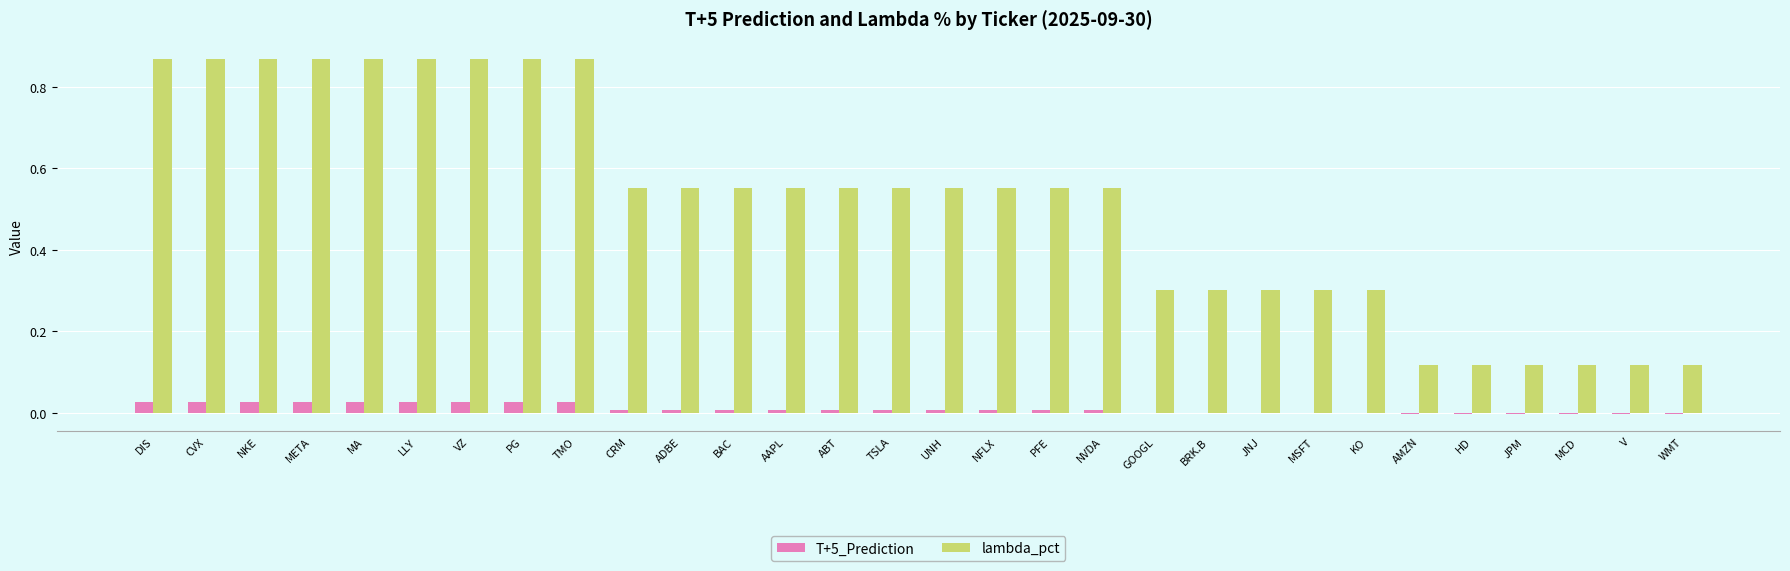

Which series changed the most between PFE and JNJ?

lambda_pct